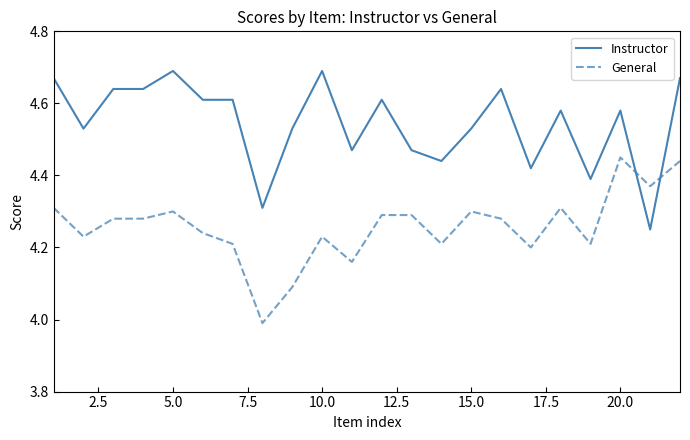

What is the difference between the maximum and minimum values in the General series?

0.5